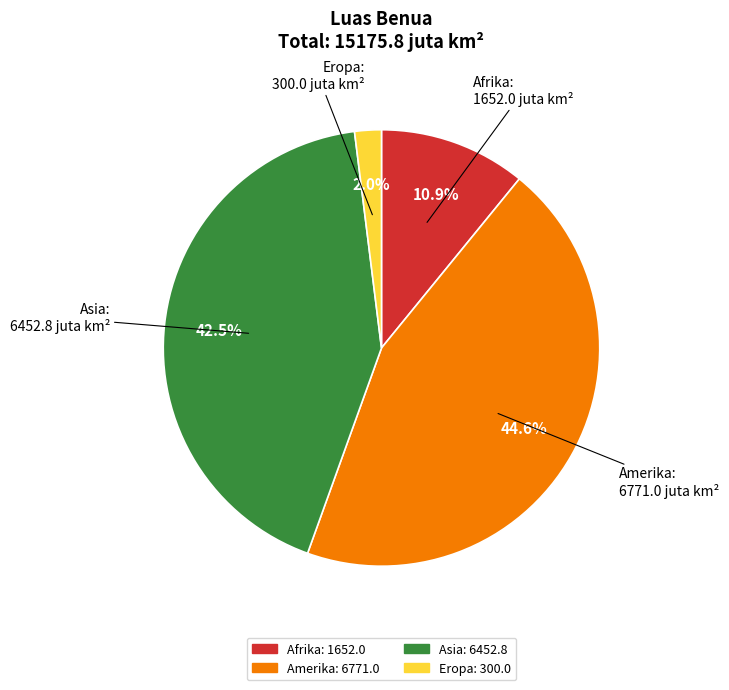

Between Afrika and Amerika, which is larger?

Amerika